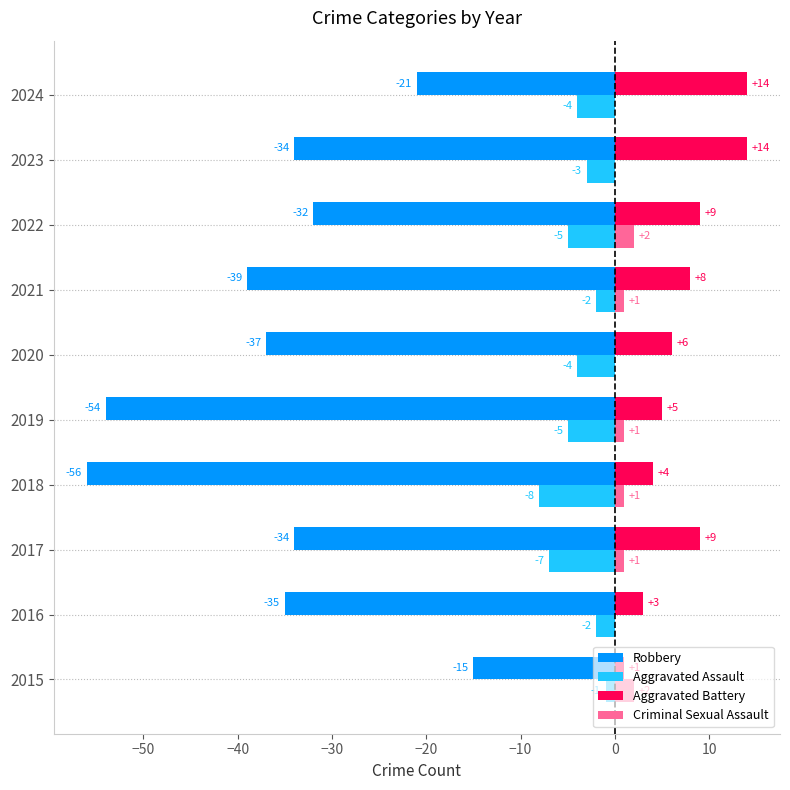

What are all the series names shown in the legend?

Robbery, Aggravated Assault, Aggravated Battery, Criminal Sexual Assault